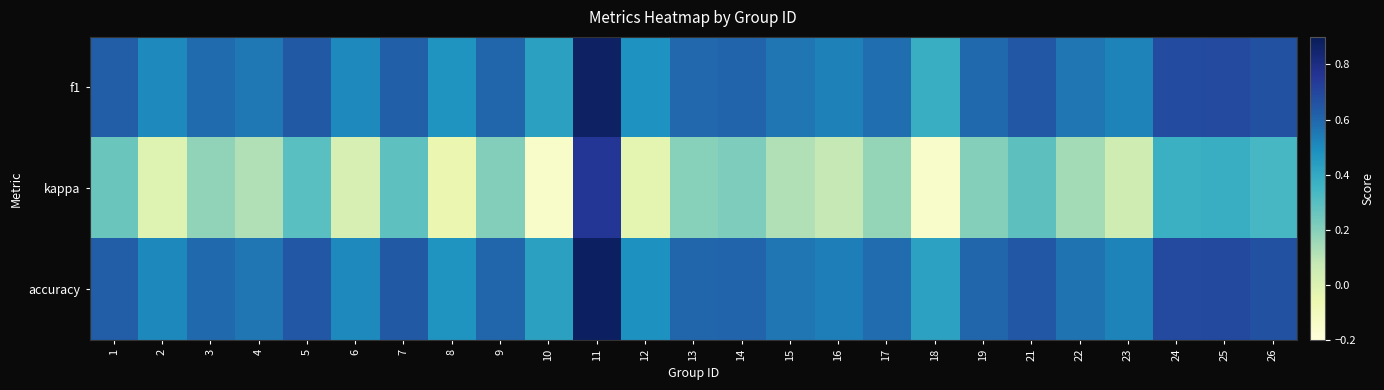

What is the difference between the highest and lowest values at 8?

0.5